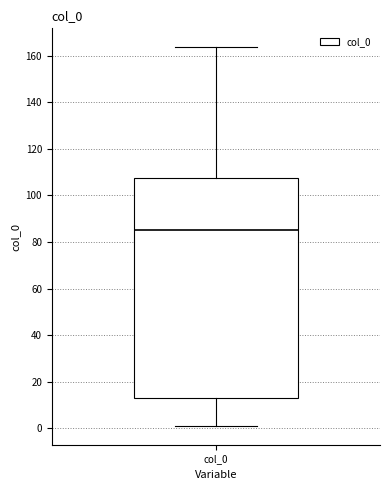

Read this box plot against the y-axis: the position of the median line, the range covered by the box, and the ends of both whiskers. The values are not printed on the chart, so give them approximately, as read against the axis.

median 86, box 12 to 108, whiskers 2 to 164